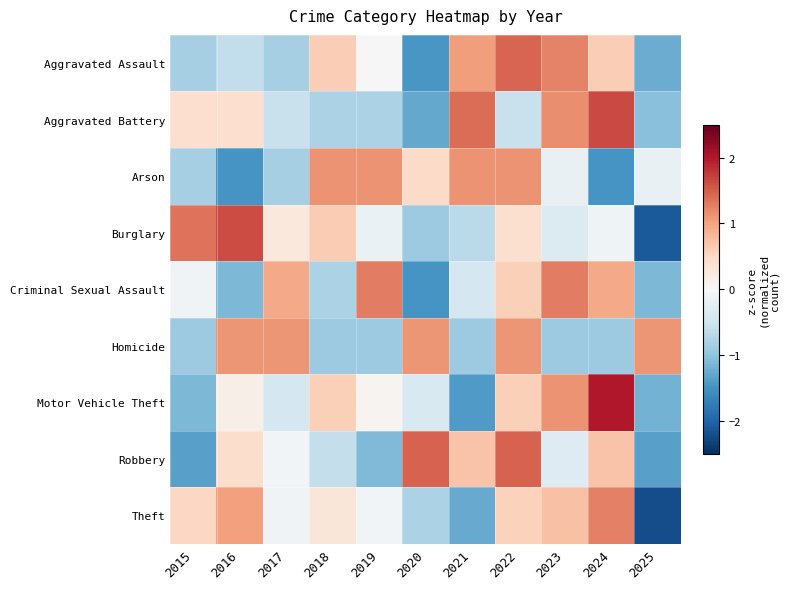

At which category is the sum across all series the highest?

2022